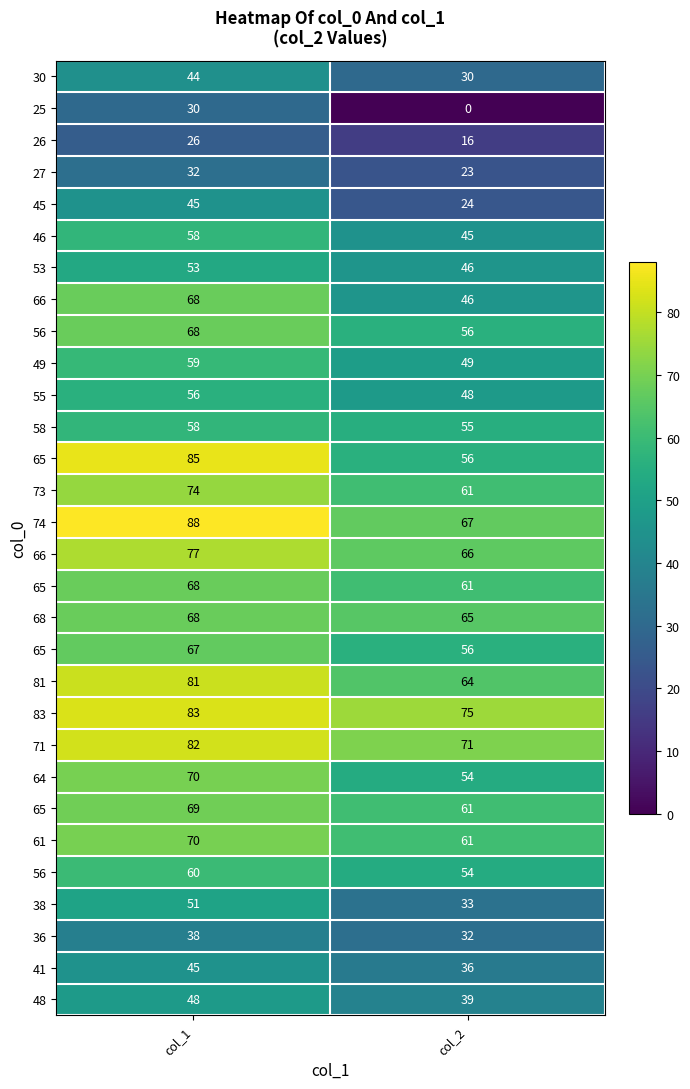

At how many categories does at least one series exceed 31?

2